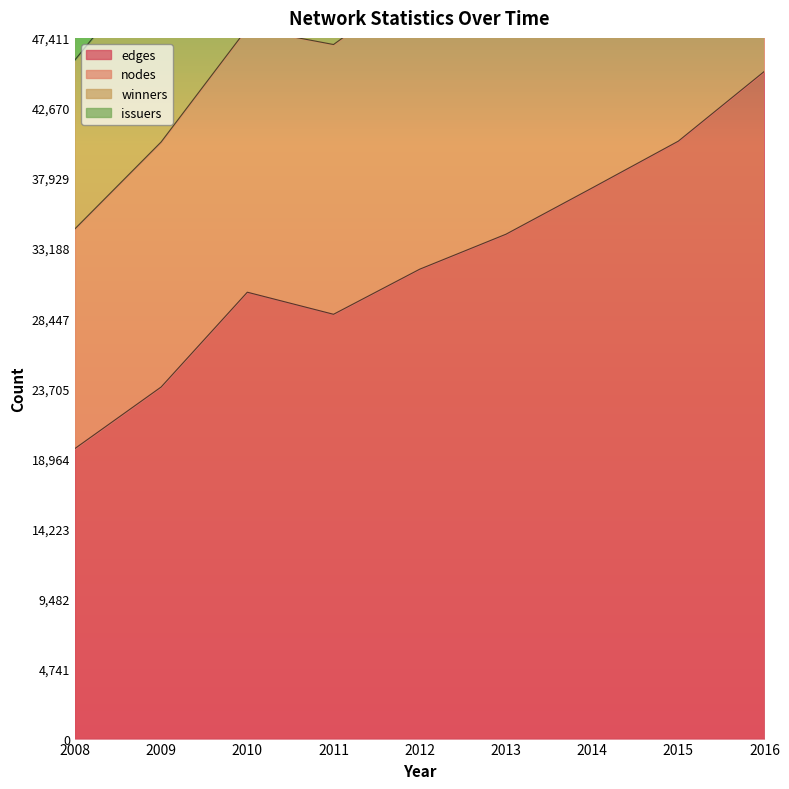

True or false: edges has a value of 45154 at 2016.

True